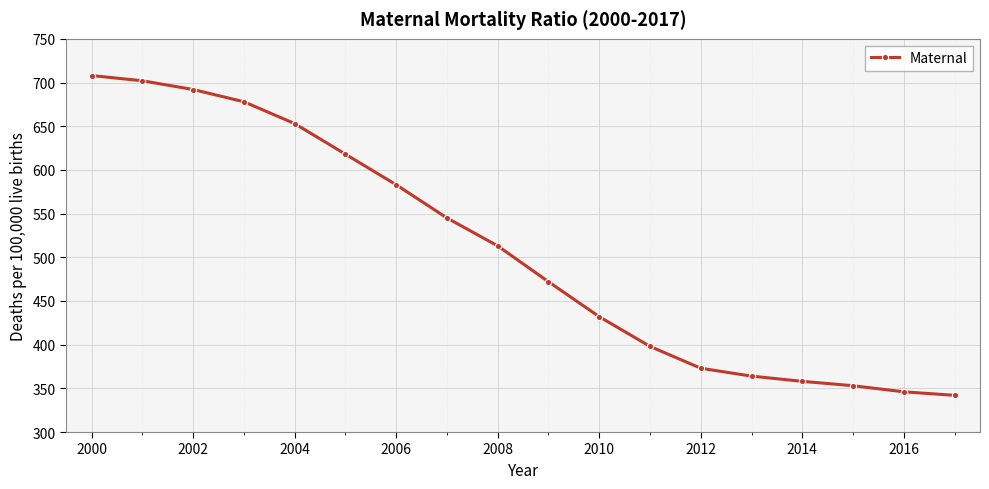

What is the difference between the maximum and minimum values?

366